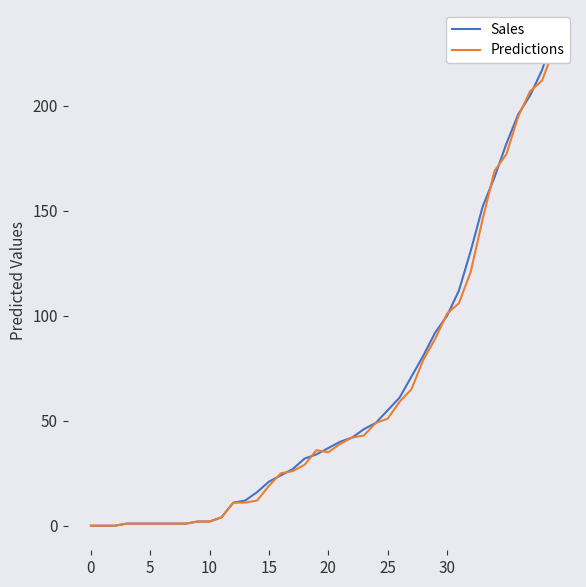

Reading left to right, extract all data points from this chart.

Sales: 0	0	0	1	1	1	1	1	1	2	2	4	11	12	16	21	24	27	32	34	37	40	42	46	49	55	61	71	81	92	100	112	131	152	166	182	196	205	217	234
Predictions: 0	0	0	1	1	1	1	1	1	2	2	4	11	11	12	19	25	26	29	36	35	39	42	43	49	51	59	65	79	89	101	106	121	146	169	177	195	207	212	227